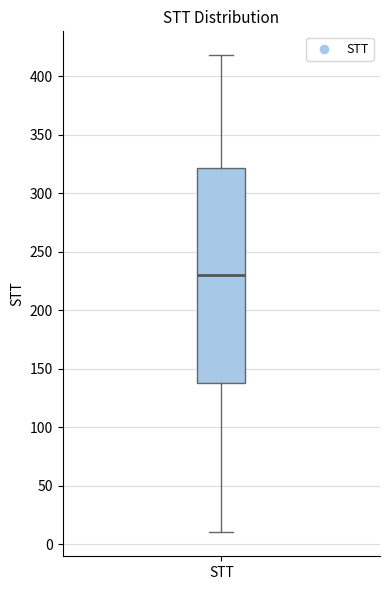

Transcribe this box plot: give where the median line is, the range the box spans, and where the two whiskers end, as read against the y-axis. The values are not printed on the chart, so give them approximately, as read against the axis.

median 230, box 140 to 320, whiskers 10 to 420